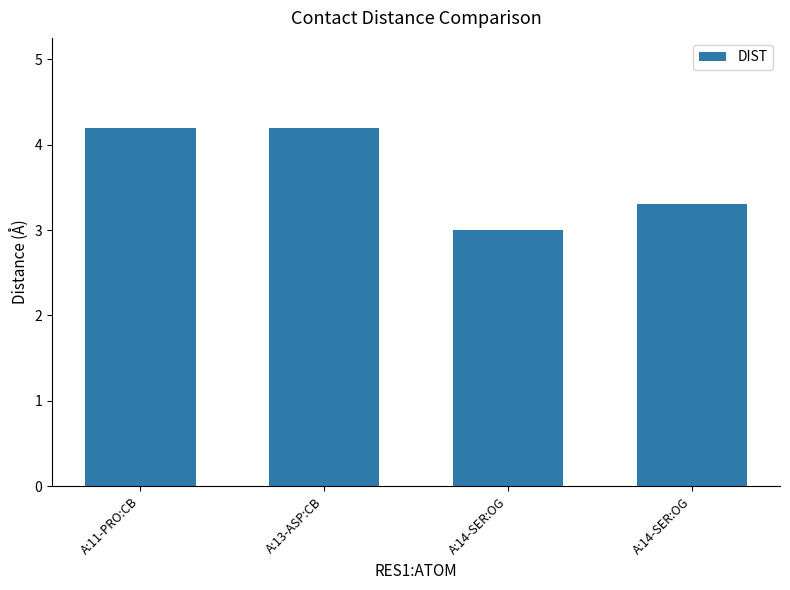

Is it true that the value at A:13-ASP:CB is 4.2?

True